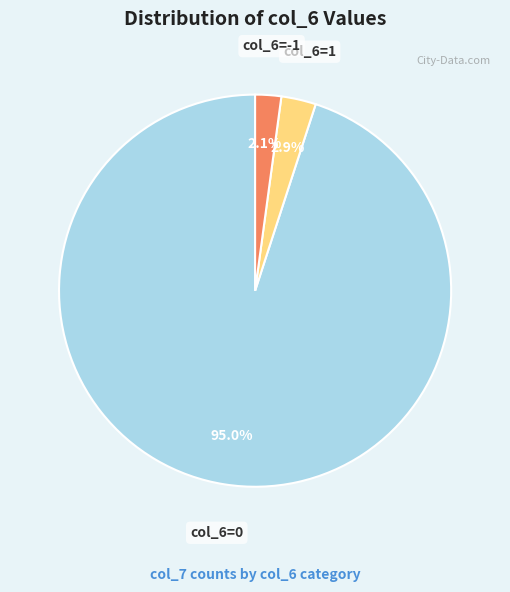

To the nearest percent, what is the average slice percentage?

33%